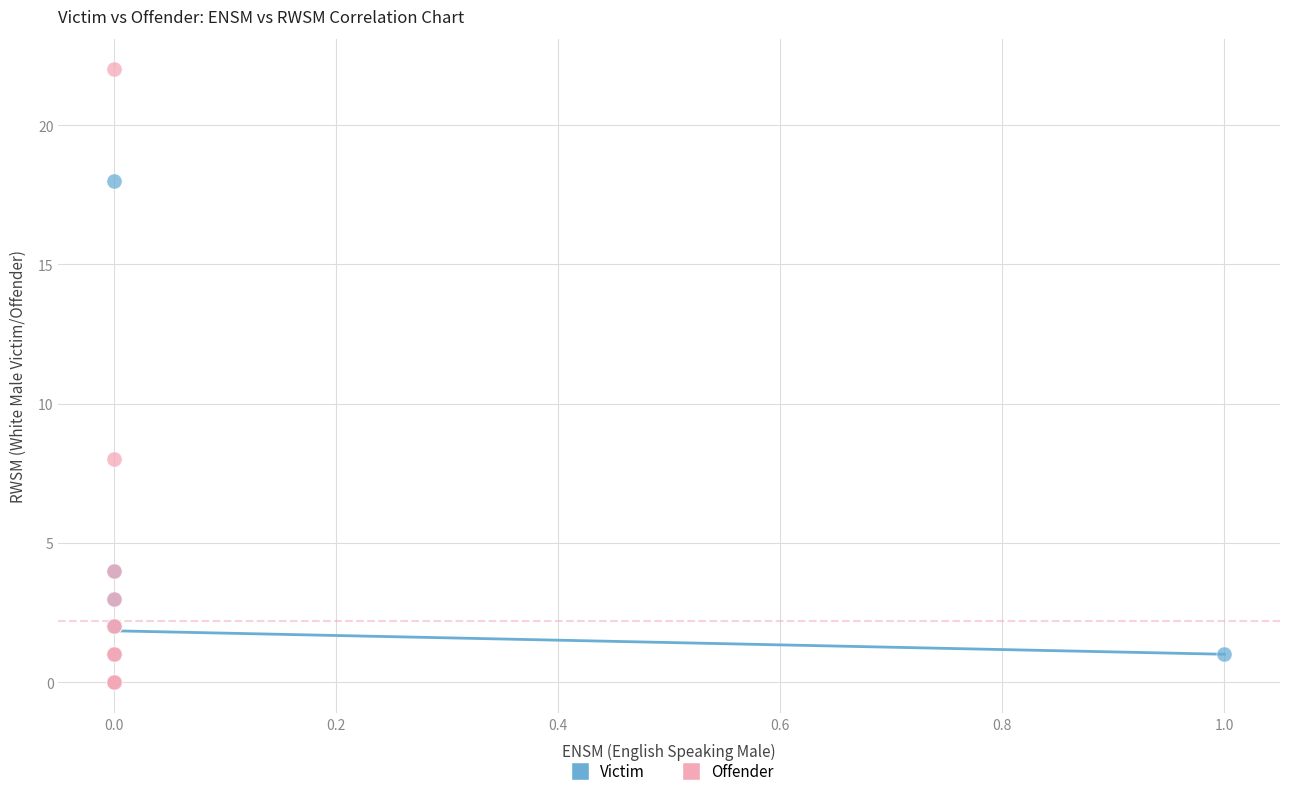

Which series has the largest Y range (max minus min)?

Offender